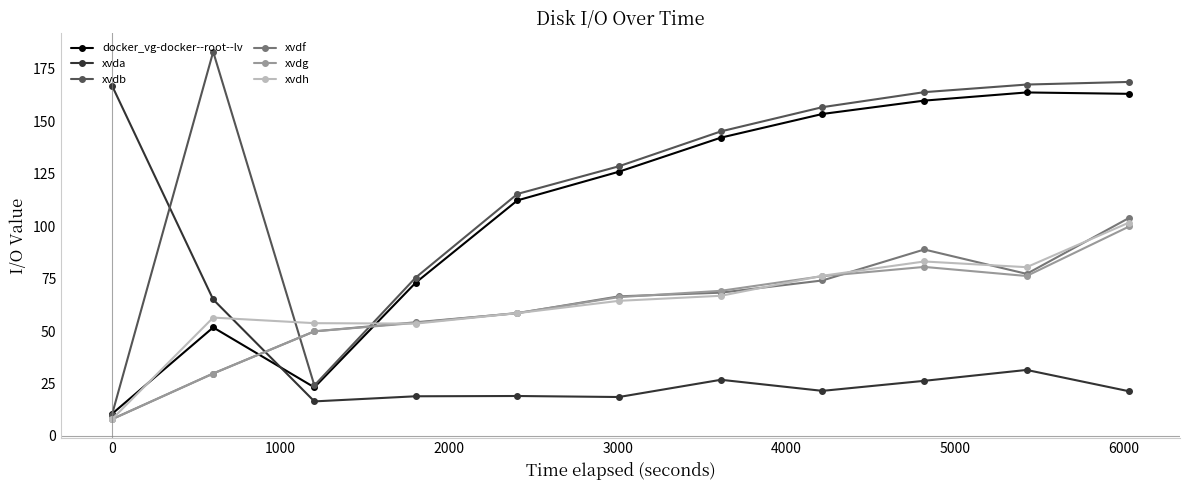

What are all the series names shown in the legend?

docker_vg-docker--root--lv, xvda, xvdb, xvdf, xvdg, xvdh